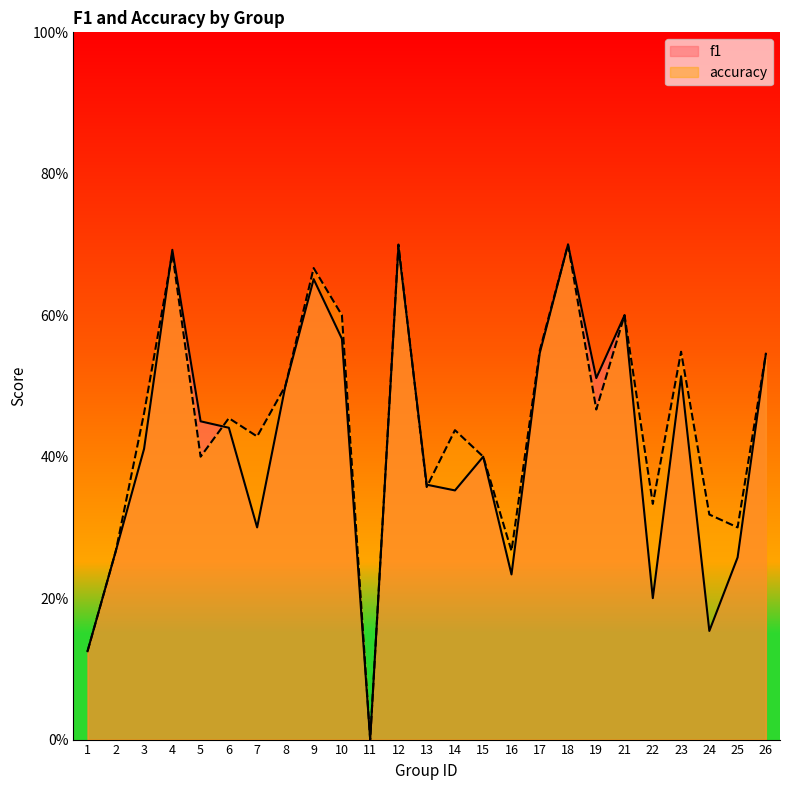

Between 18 and 22, which is larger?

18